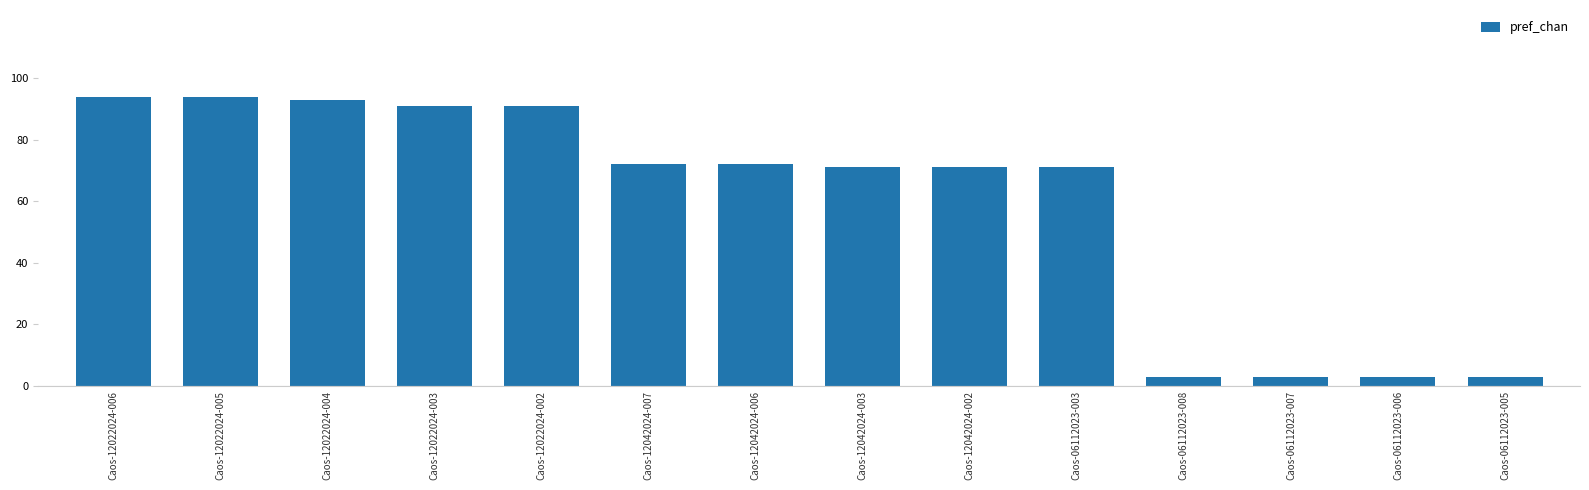

What is the label of the 14th bar from the left?

Caos-06112023-005